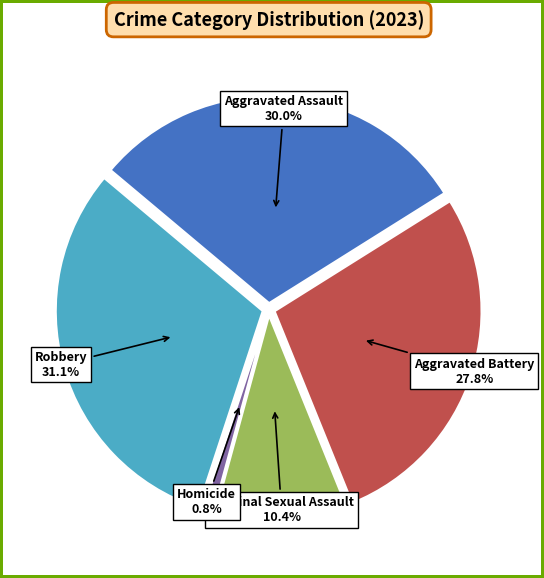

Is it true that Homicide is 1% of the pie?

True